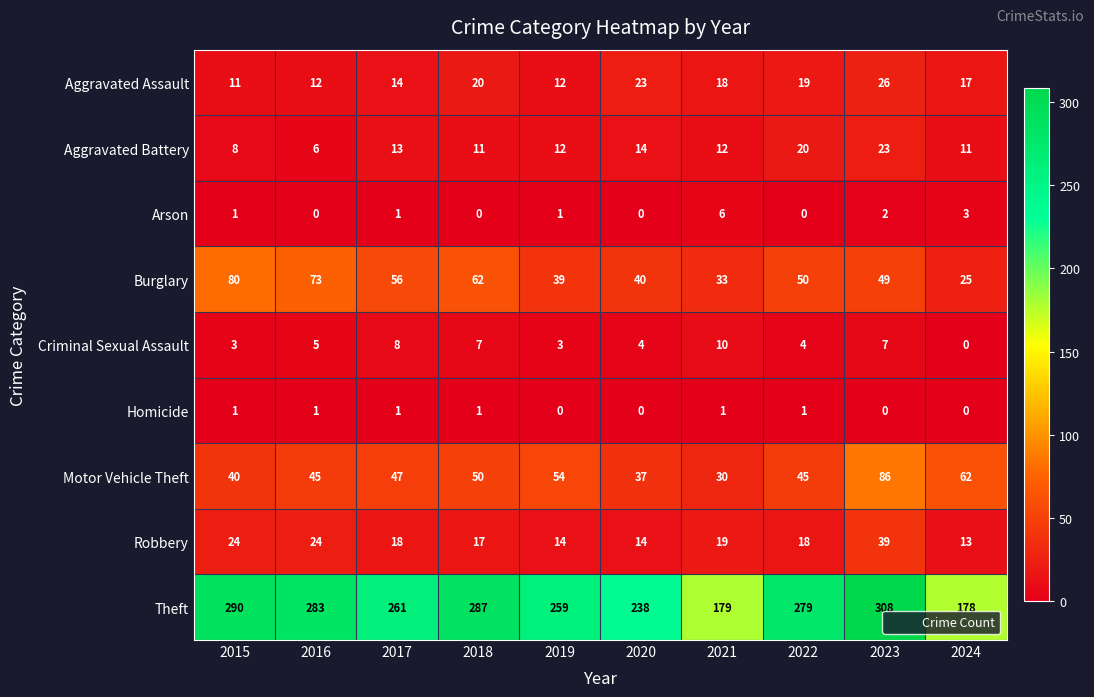

What is the sum of all Aggravated Battery values?

130